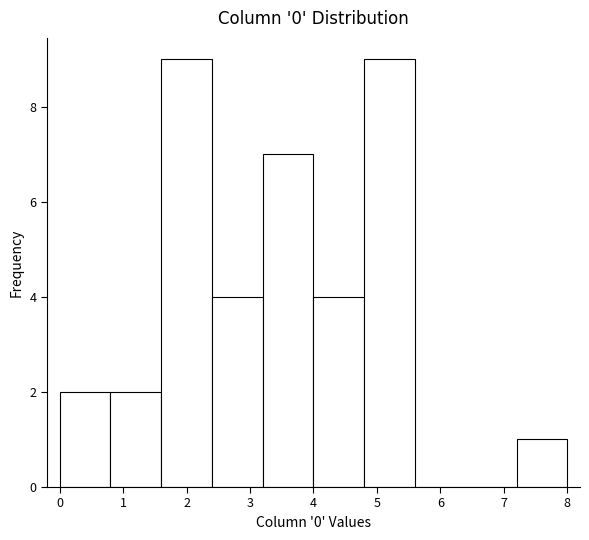

Reading left to right, list every bar in this chart as the range it spans on the x-axis followed by its height. The values are not printed on the chart, so give them approximately, as read against the axis.

0.0 to 0.8: 2
0.8 to 1.6: 2
1.6 to 2.4: 9
2.4 to 3.2: 4
3.2 to 4.0: 7
4.0 to 4.8: 4
4.8 to 5.6: 9
5.6 to 6.4: 0
6.4 to 7.2: 0
7.2 to 8.0: 1